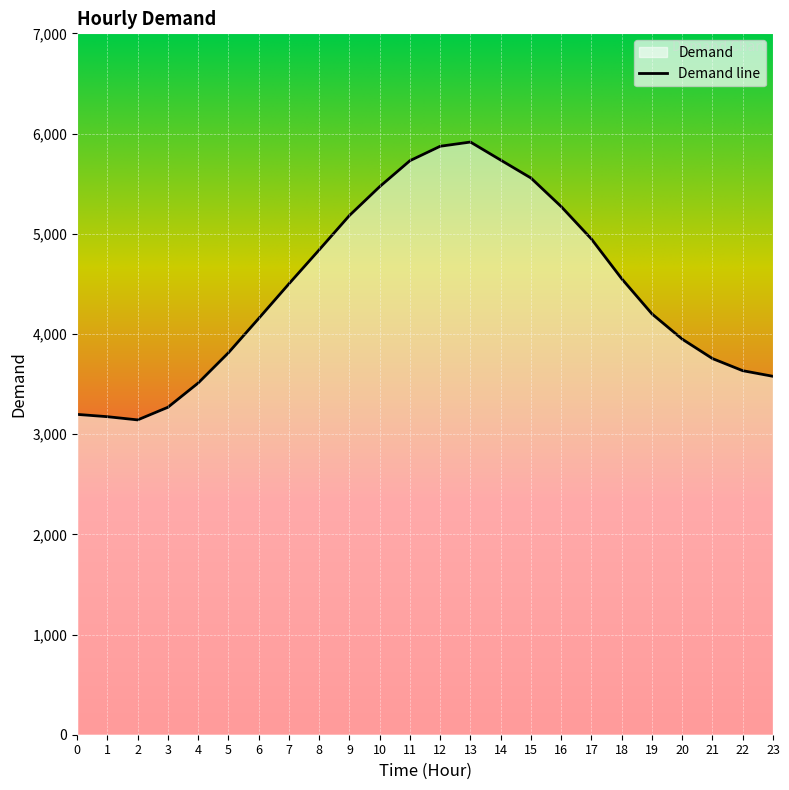

List the labels in order of value, largest first.

13, 12, 14, 11, 15, 10, 16, 9, 17, 8, 18, 7, 19, 6, 20, 5, 21, 22, 23, 4, 3, 0, 1, 2